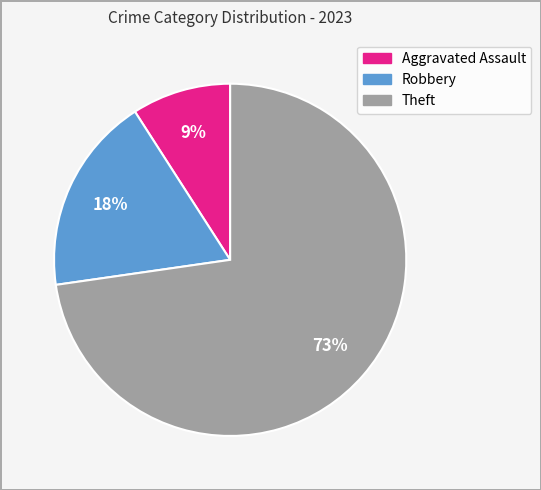

The Robbery slice represents 18% of the pie. True or false?

True